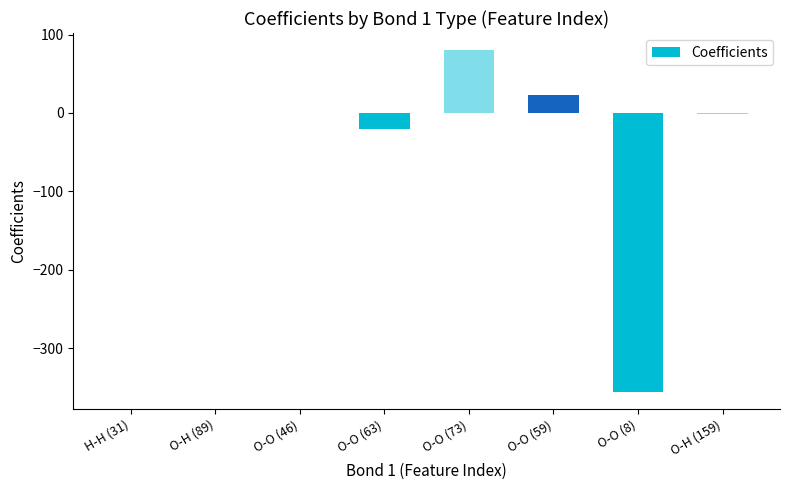

At which label is the value closest to -137?

O-O (63)